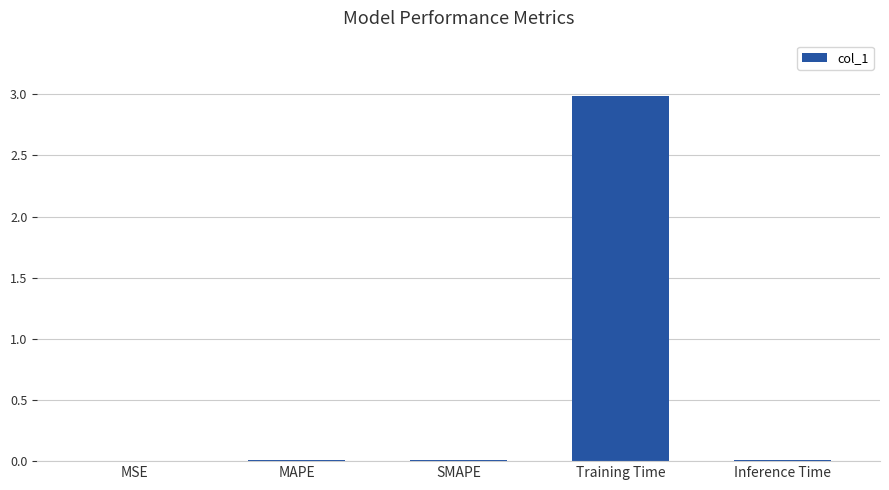

What is the maximum value shown in the chart?

3.0